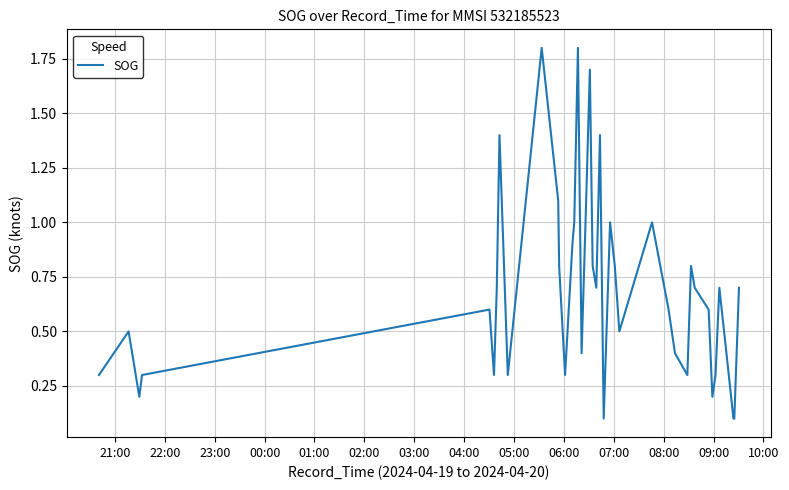

What is the difference between the maximum and minimum values?

1.7